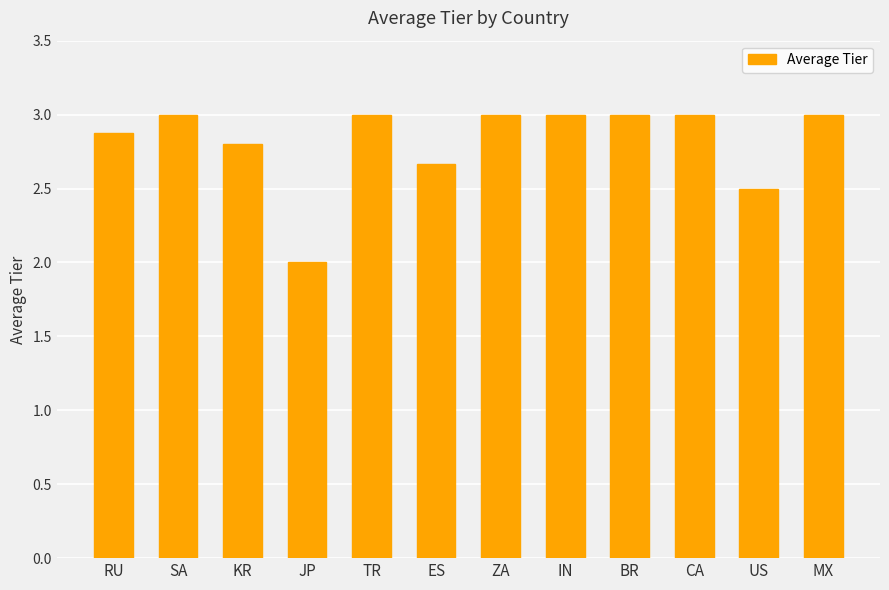

What is the label of the 9th bar from the left?

BR